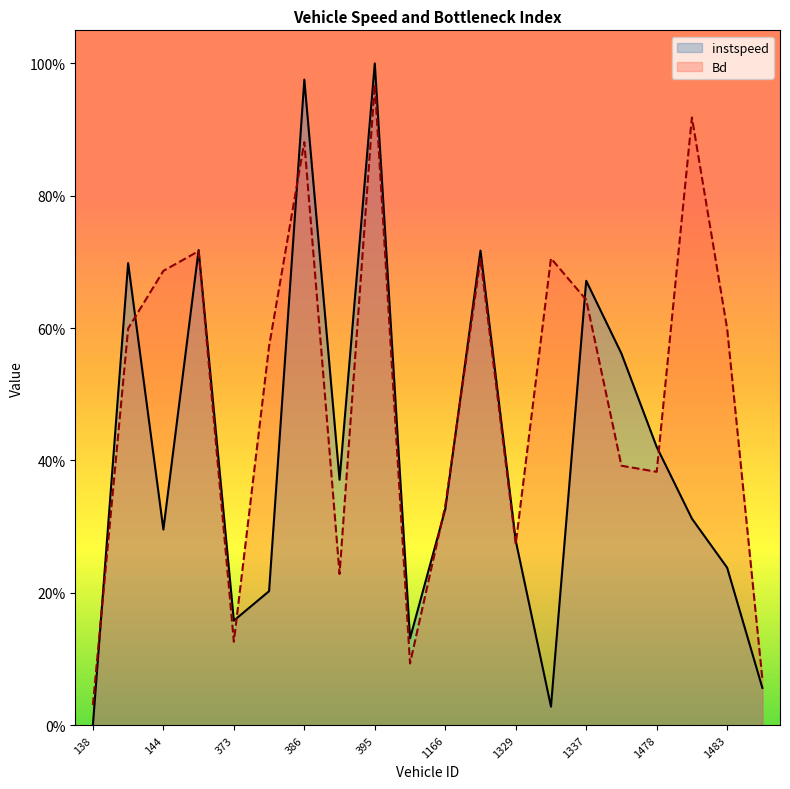

What position from the left is 373.0?

5